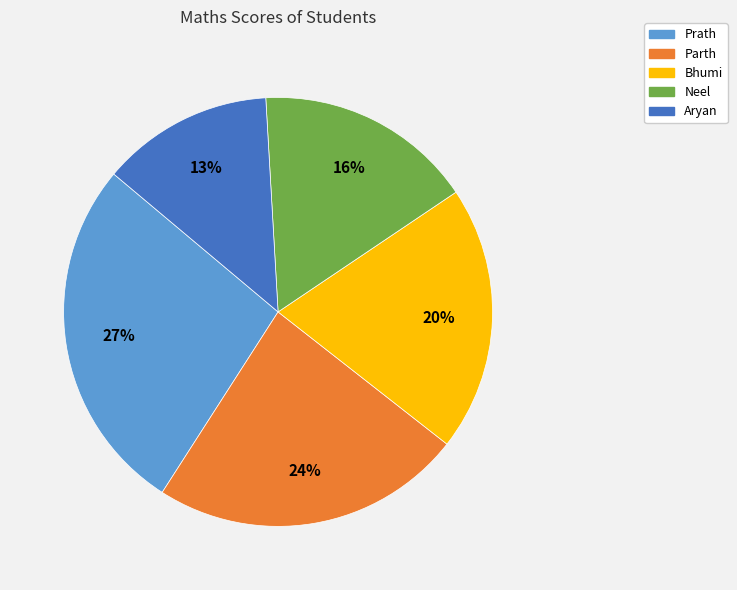

Which slice is the smallest?

Aryan